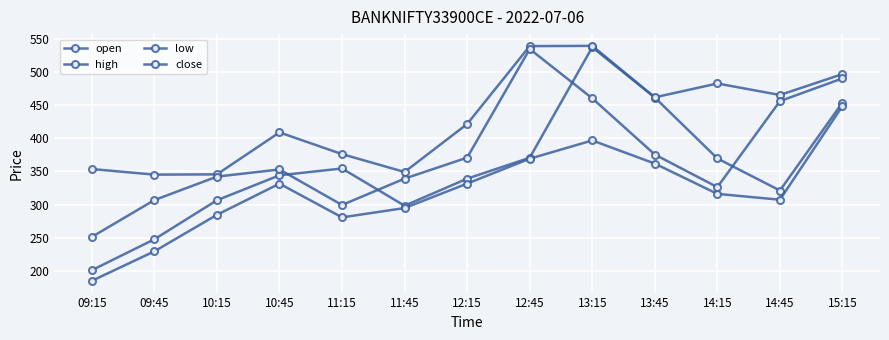

The open series shows 136.3 at 14:45. True or false?

False